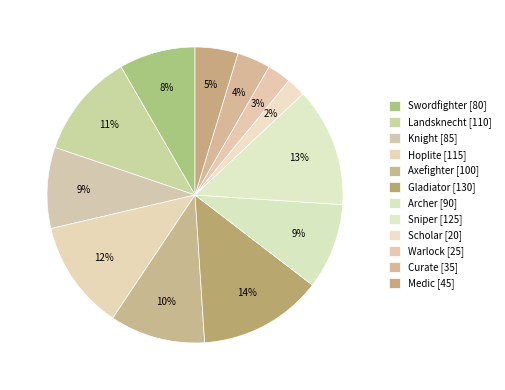

Count the number of slices in the pie.

12